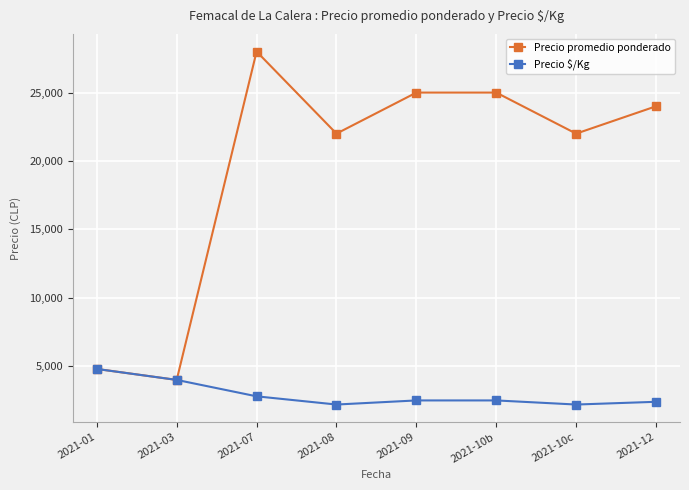

True or false: Precio promedio ponderado has more than 2 points higher than both neighbors.

False